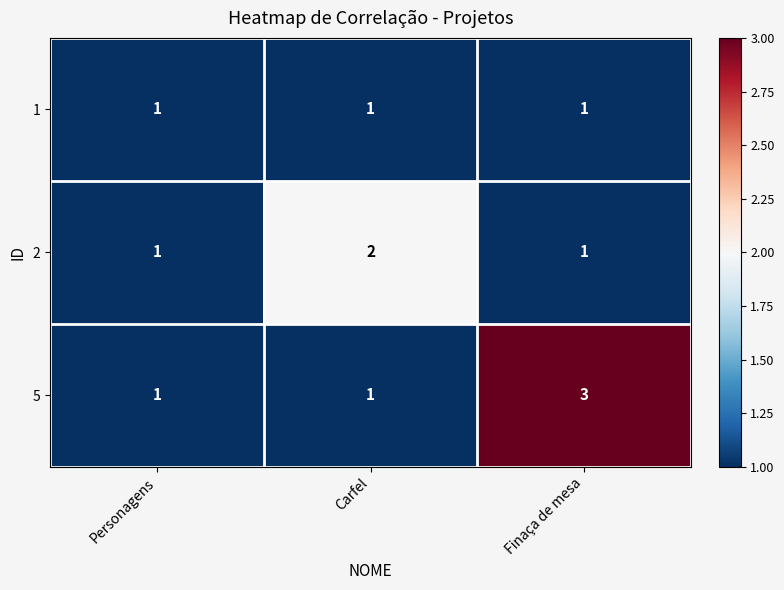

Which series has the largest range (max minus min)?

5